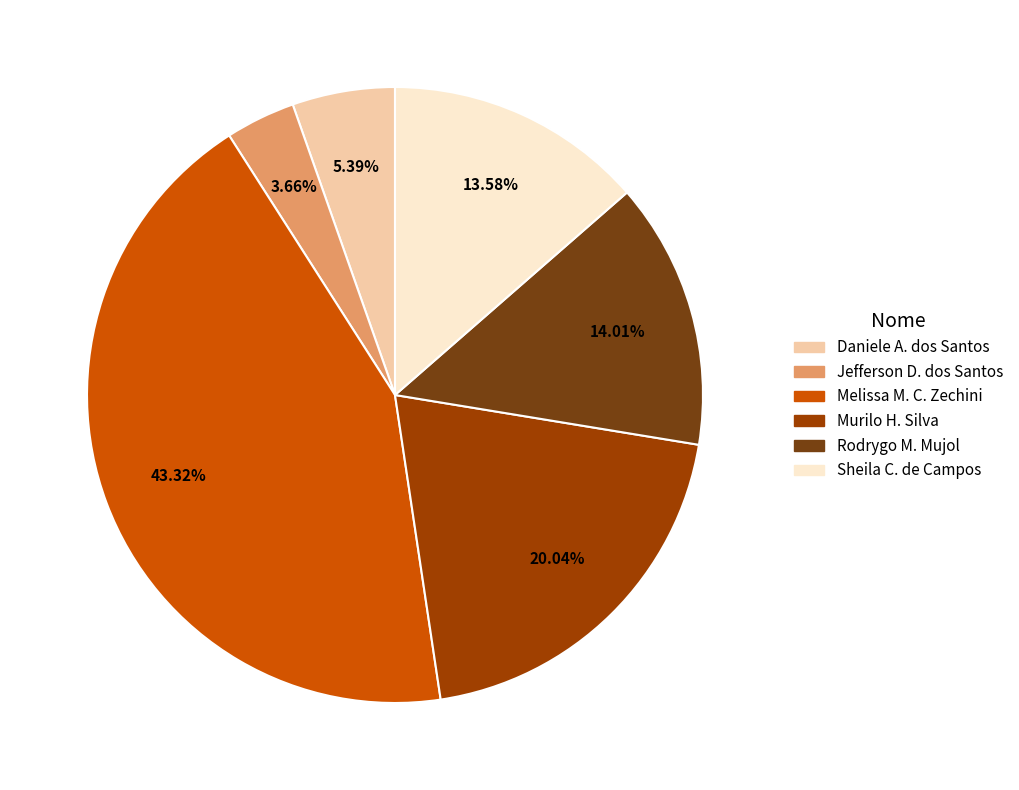

Is there a majority slice in this chart?

No